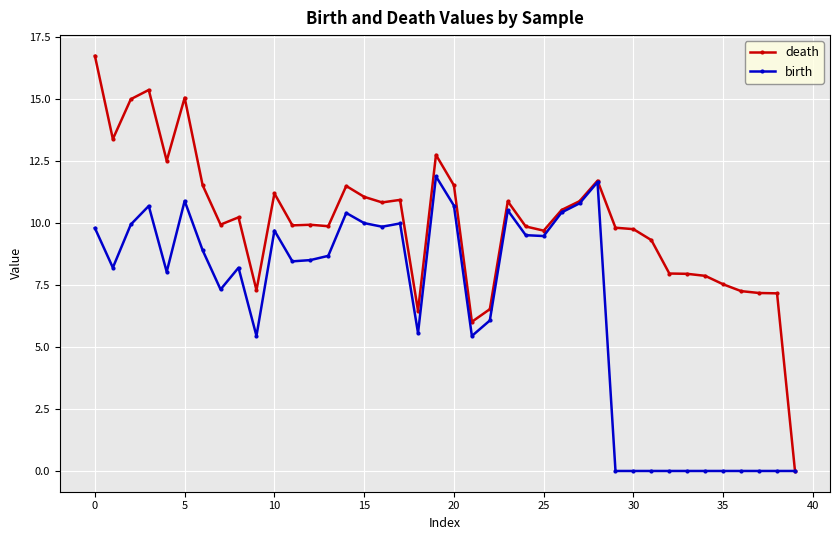

What is the difference between the maximum and minimum values in the death series?

16.7